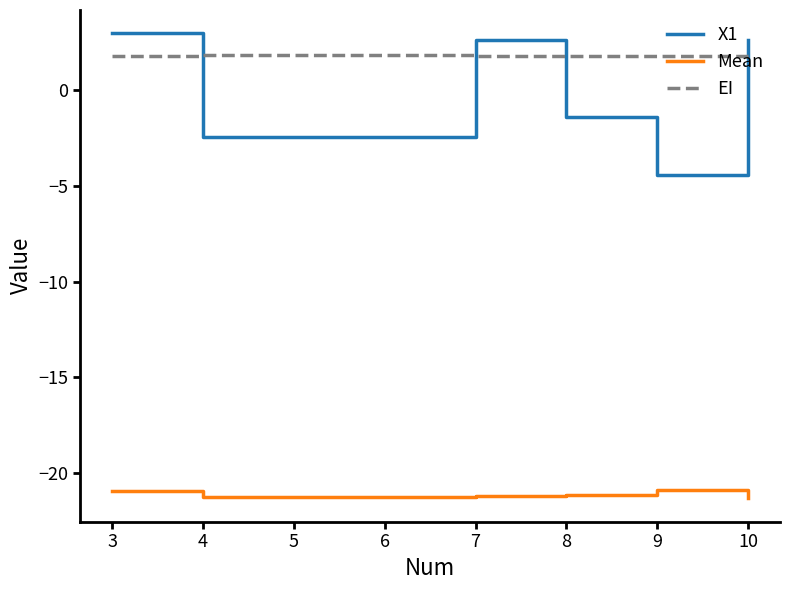

List the series in order of their peak value, lowest first.

Mean, EI, X1